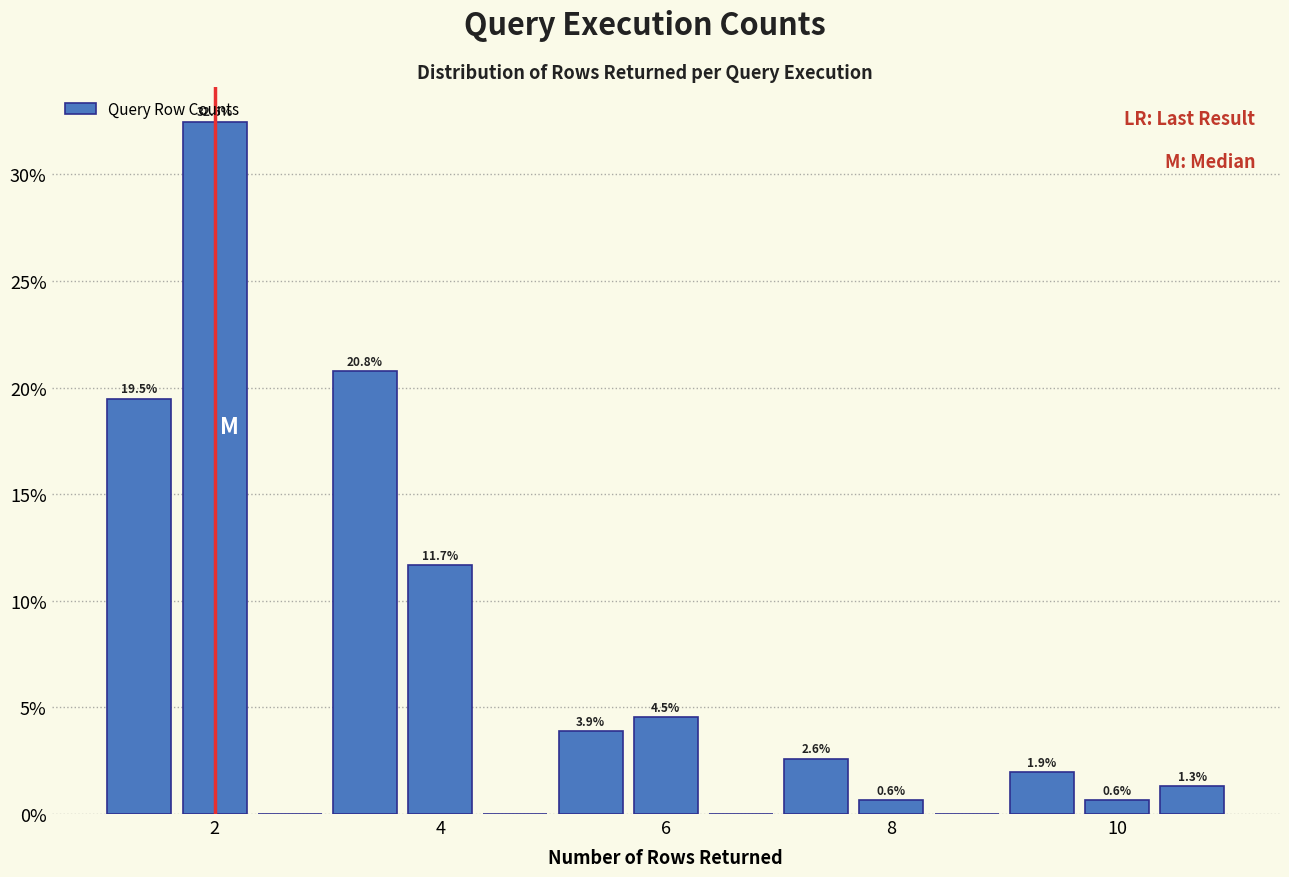

Around what value on the x-axis is the tallest bar? Give the approximate position of its centre, as read against the axis.

2.0